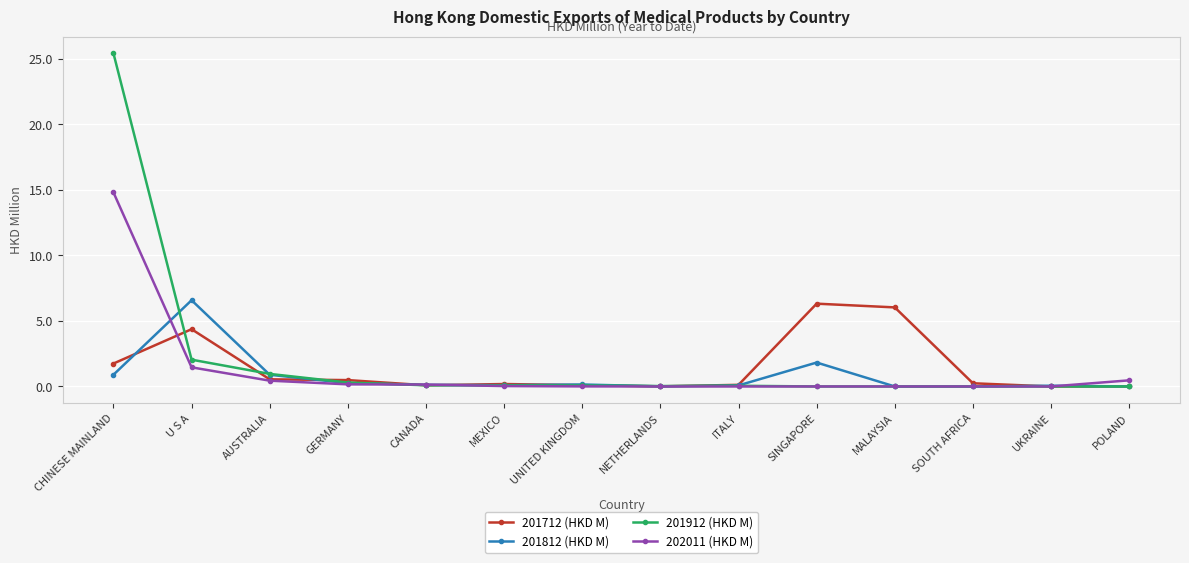

What is the total value across all series at AUSTRALIA?

2.8